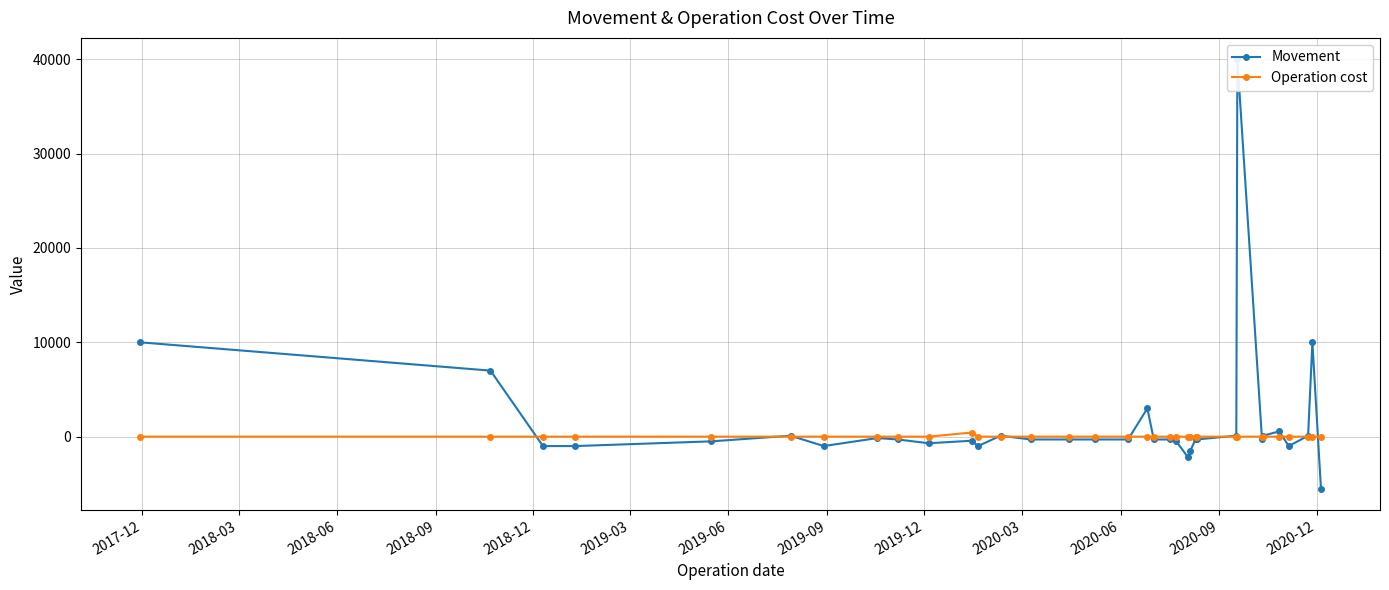

True or false: Movement has a value of -62.0 at 27.

False